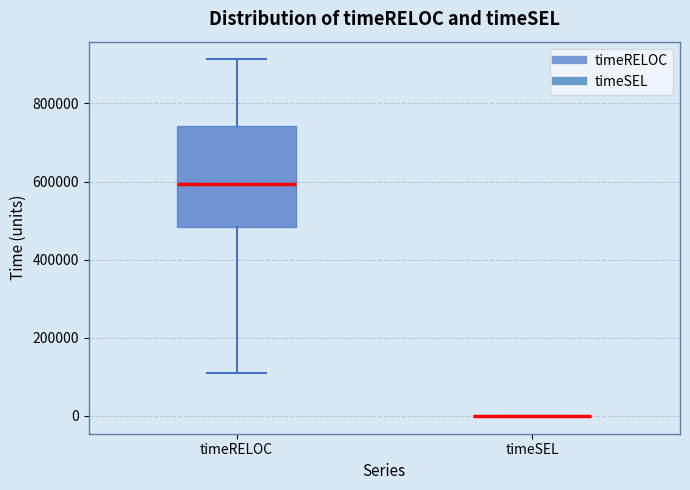

Where is the upper edge of the box for timeRELOC on the y-axis? The values are not printed on the chart, so give them approximately, as read against the axis.

740000